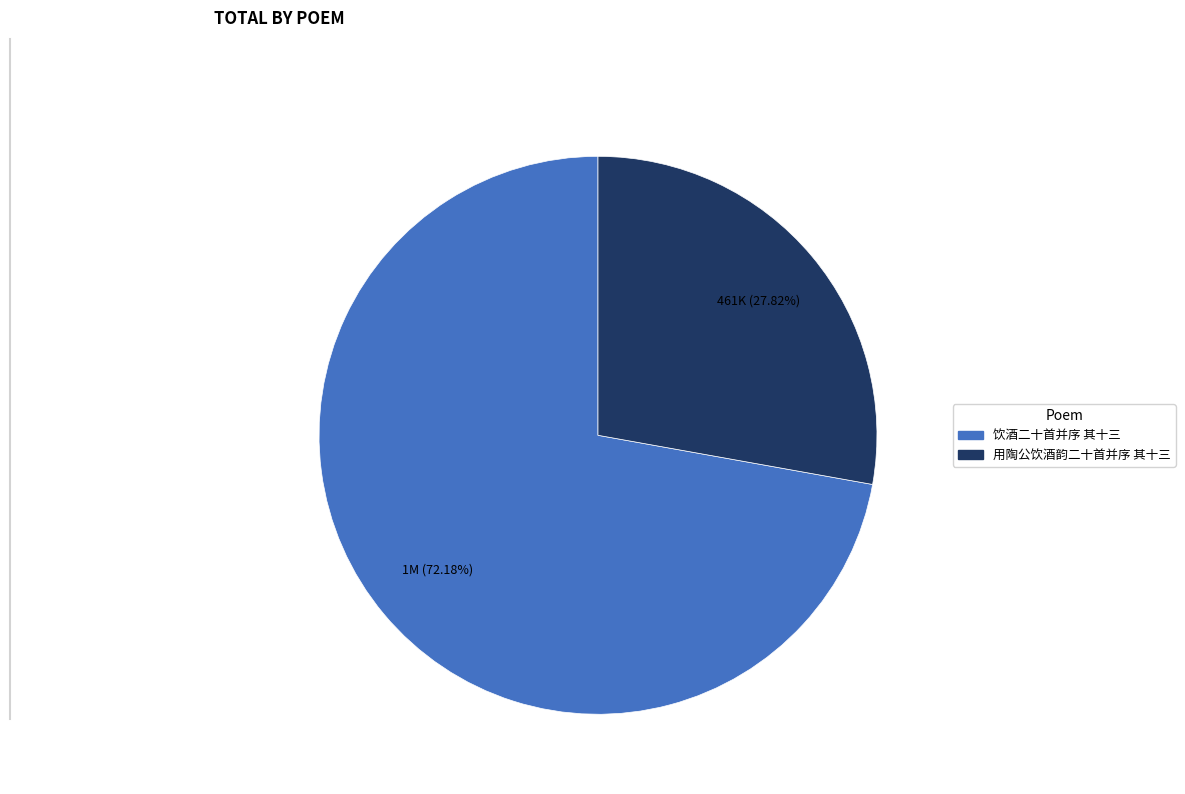

Rank the categories by value from lowest to highest.

用陶公饮酒韵二十首并序 其十三, 饮酒二十首并序 其十三